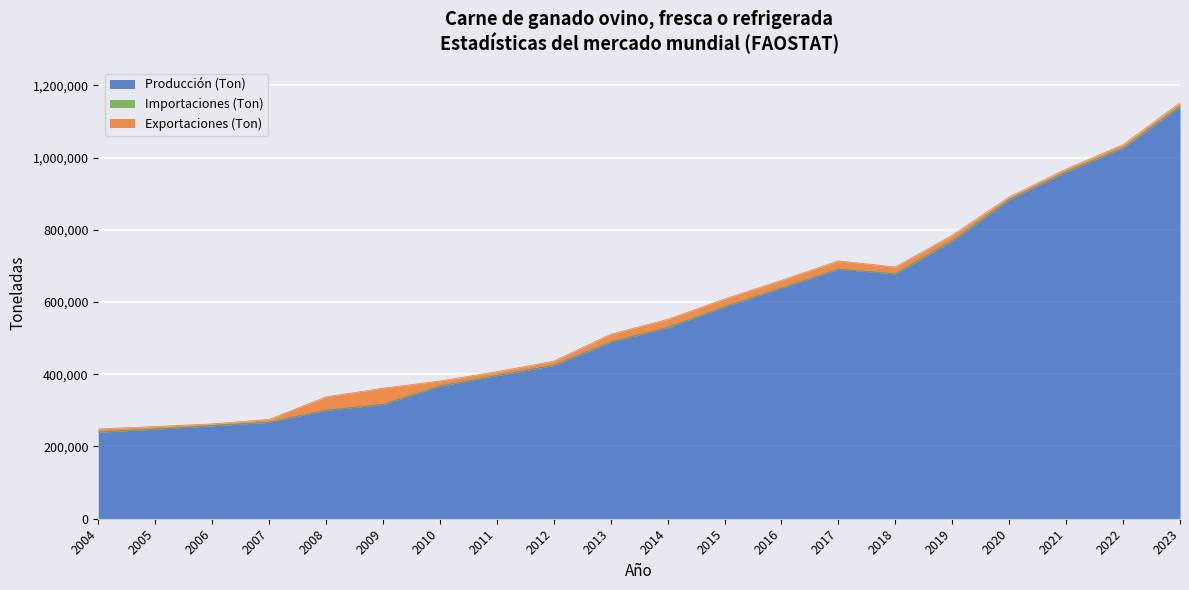

At 2022, list the series in order from smallest to largest.

Importaciones (Ton), Exportaciones (Ton), Producción (Ton)